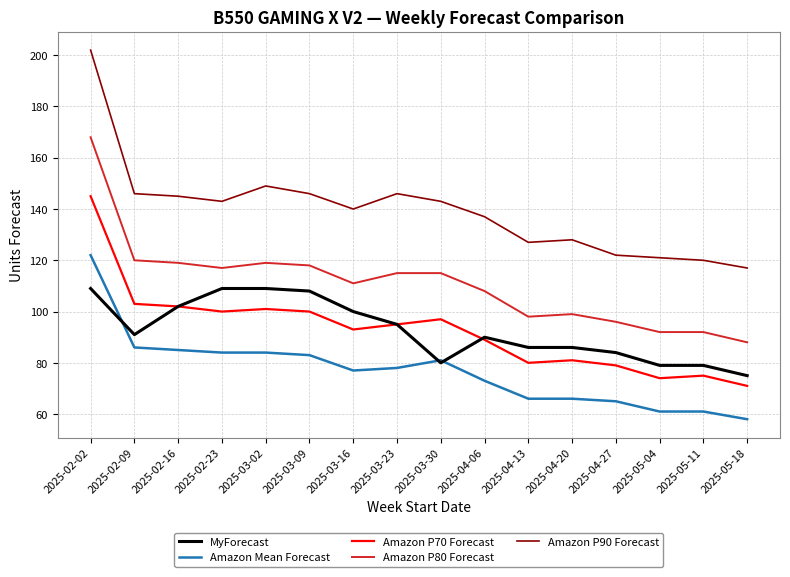

Reading left to right, list all the values displayed in this chart.

MyForecast: 2025-02-02=109	2025-02-09=91	2025-02-16=102	2025-02-23=109	2025-03-02=109	2025-03-09=108	2025-03-16=100	2025-03-23=95	2025-03-30=80	2025-04-06=90	2025-04-13=86	2025-04-20=86	2025-04-27=84	2025-05-04=79	2025-05-11=79	2025-05-18=75
Amazon Mean Forecast: 2025-02-02=122	2025-02-09=86	2025-02-16=85	2025-02-23=84	2025-03-02=84	2025-03-09=83	2025-03-16=77	2025-03-23=78	2025-03-30=81	2025-04-06=73	2025-04-13=66	2025-04-20=66	2025-04-27=65	2025-05-04=61	2025-05-11=61	2025-05-18=58
Amazon P70 Forecast: 2025-02-02=145	2025-02-09=103	2025-02-16=102	2025-02-23=100	2025-03-02=101	2025-03-09=100	2025-03-16=93	2025-03-23=95	2025-03-30=97	2025-04-06=89	2025-04-13=80	2025-04-20=81	2025-04-27=79	2025-05-04=74	2025-05-11=75	2025-05-18=71
Amazon P80 Forecast: 2025-02-02=168	2025-02-09=120	2025-02-16=119	2025-02-23=117	2025-03-02=119	2025-03-09=118	2025-03-16=111	2025-03-23=115	2025-03-30=115	2025-04-06=108	2025-04-13=98	2025-04-20=99	2025-04-27=96	2025-05-04=92	2025-05-11=92	2025-05-18=88
Amazon P90 Forecast: 2025-02-02=202	2025-02-09=146	2025-02-16=145	2025-02-23=143	2025-03-02=149	2025-03-09=146	2025-03-16=140	2025-03-23=146	2025-03-30=143	2025-04-06=137	2025-04-13=127	2025-04-20=128	2025-04-27=122	2025-05-04=121	2025-05-11=120	2025-05-18=117